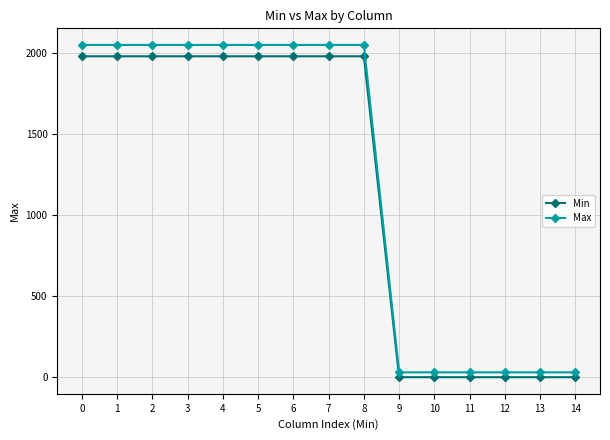

True or false: Max and Min intersect in this chart.

False